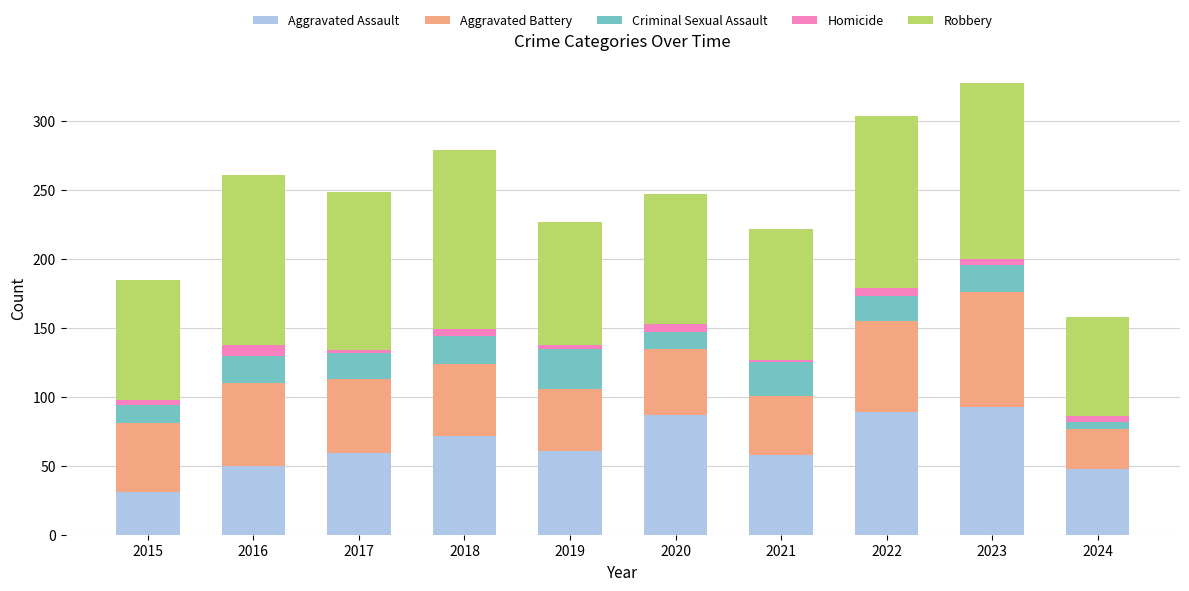

Which category has the highest value in the Aggravated Assault series?

2023